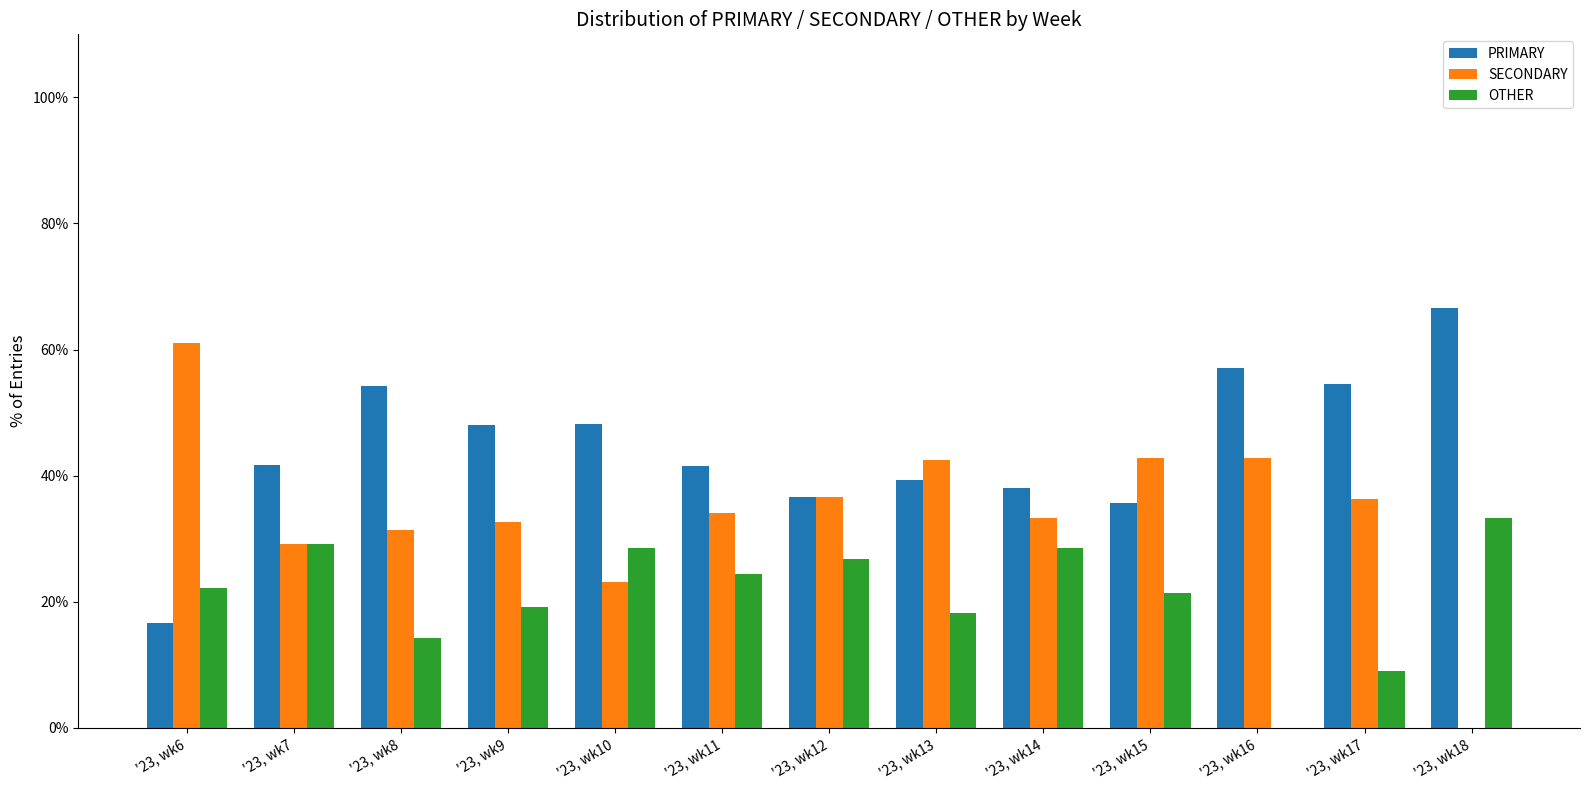

Which series has the widest spread of values?

SECONDARY